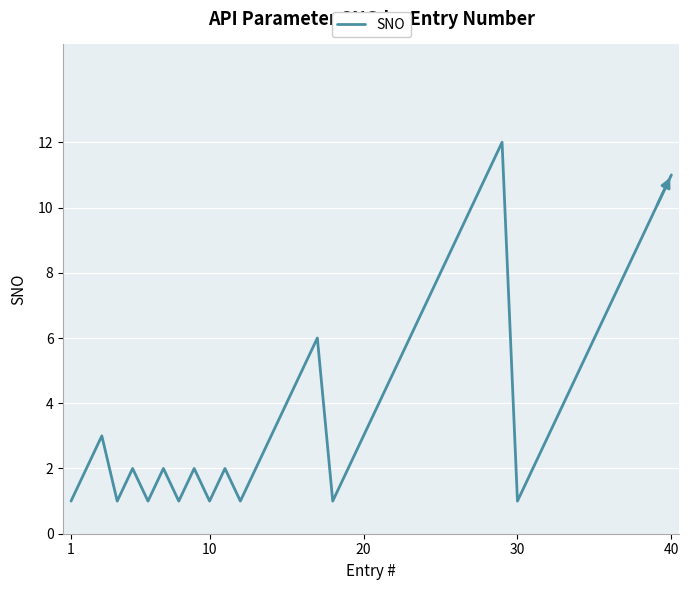

What is the maximum value shown in the chart?

12